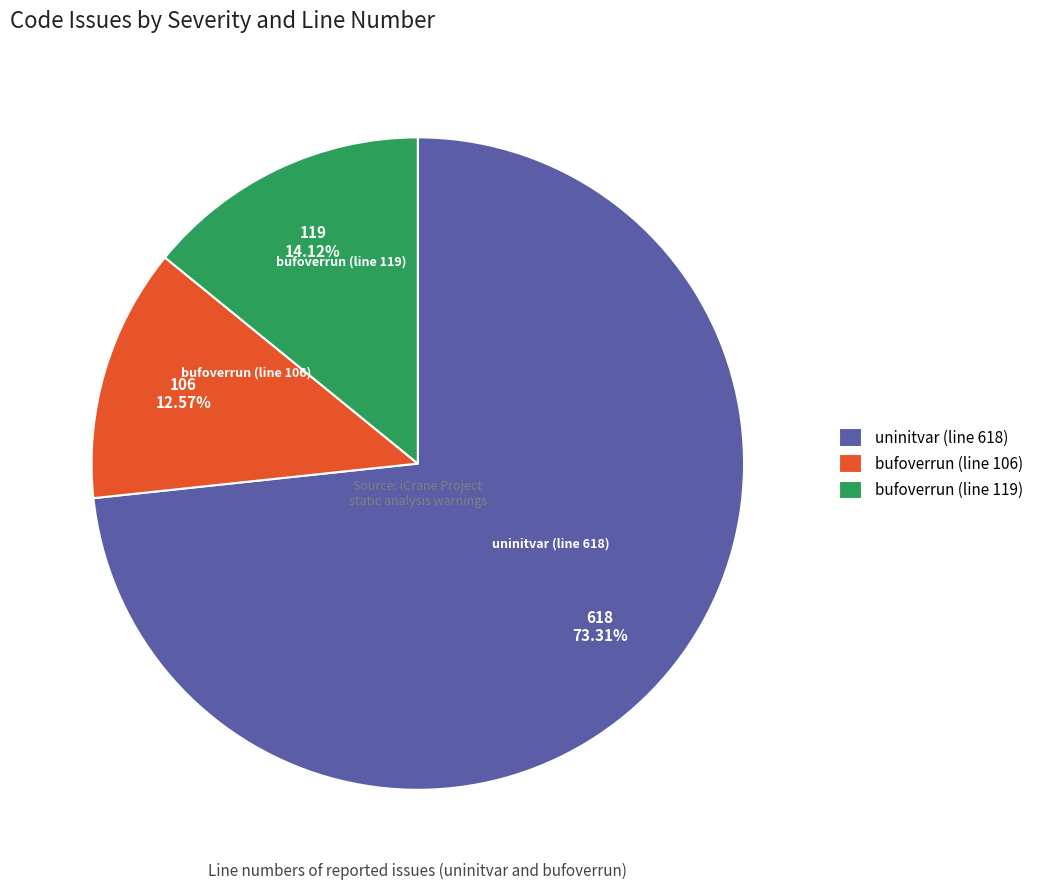

Which category has the biggest portion of the pie?

uninitvar (line 618)